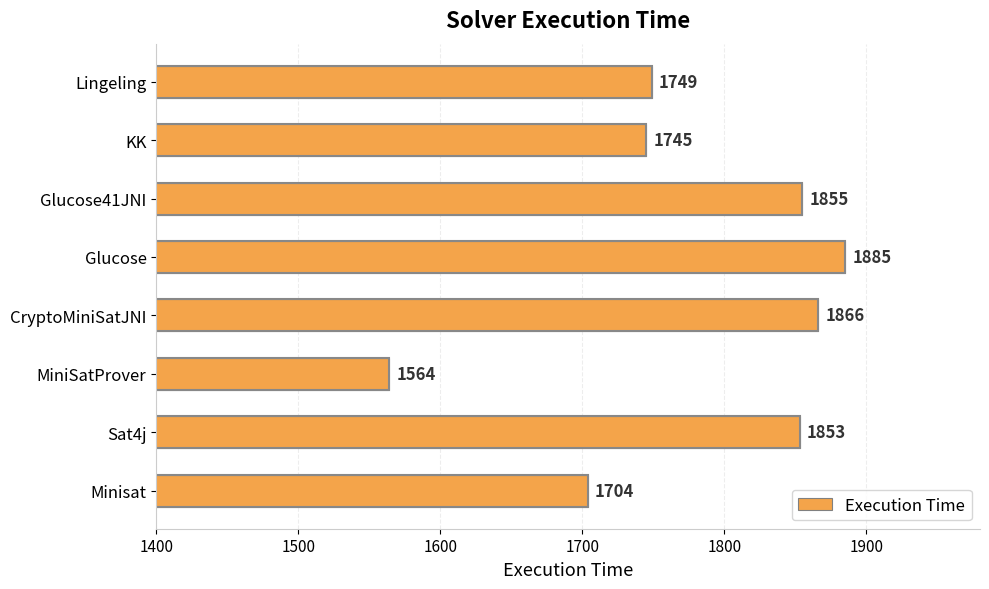

Which has a higher value, Glucose or Minisat?

Glucose